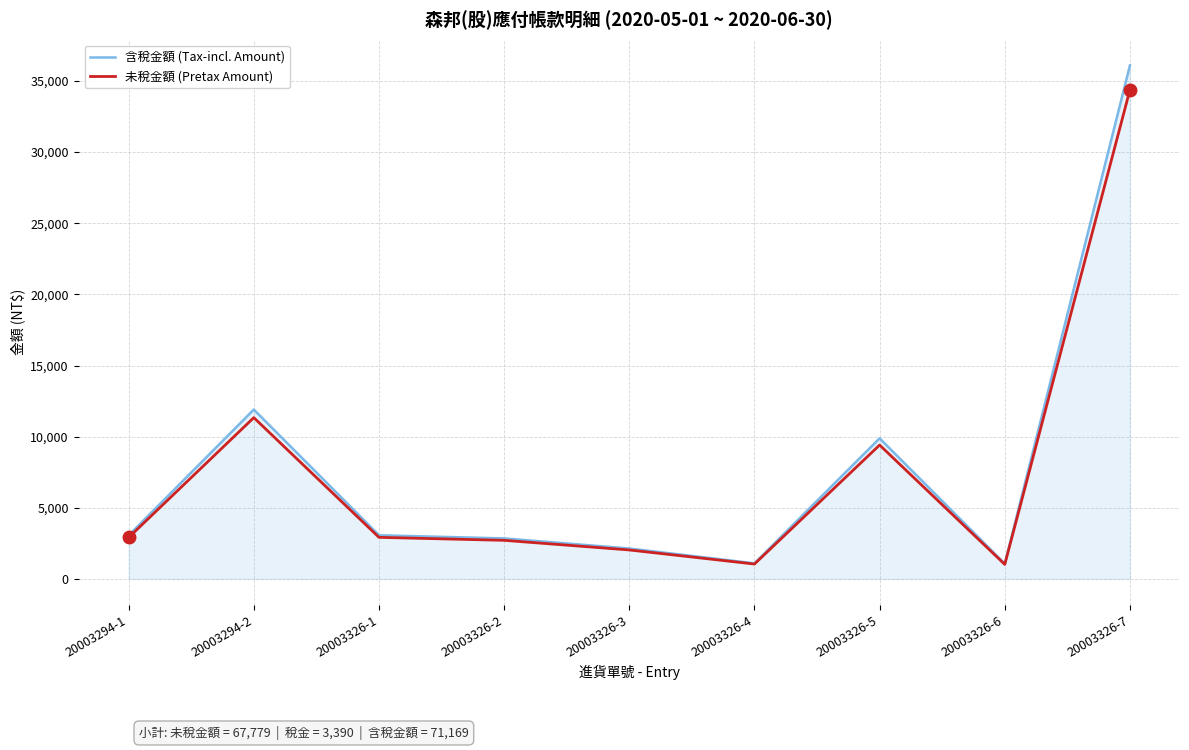

What is the total value across all series at 20003326-4?

2148